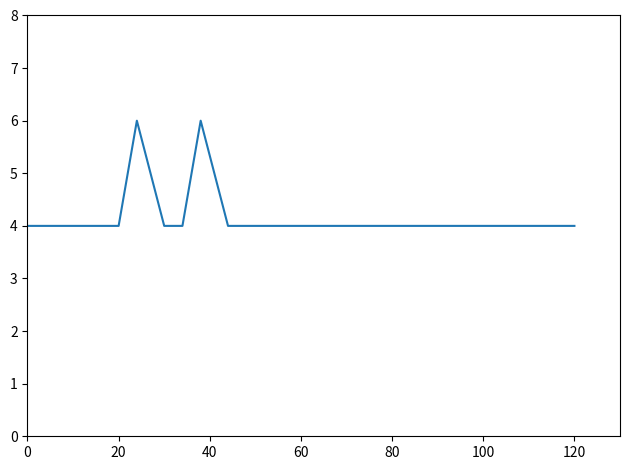

What is the maximum value shown in the chart?

6